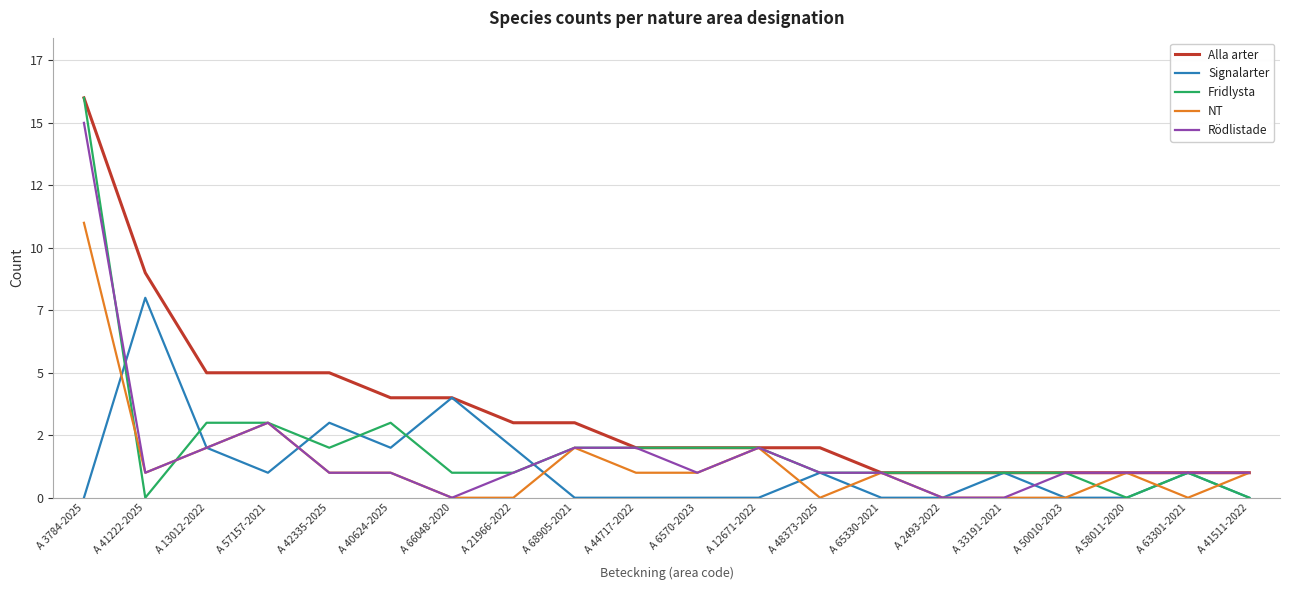

What is the label of the 19th point from the left?

A 63301-2021